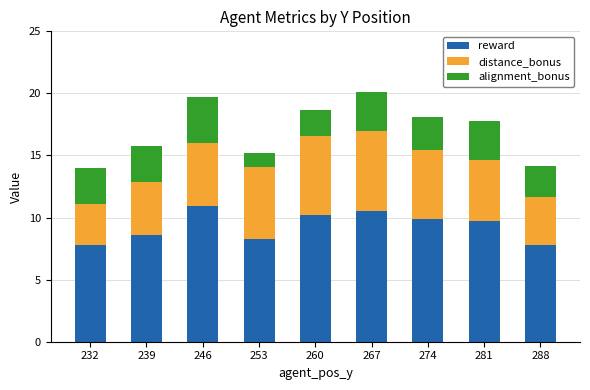

What is the difference between the maximum and second lowest values in the reward series?

3.2